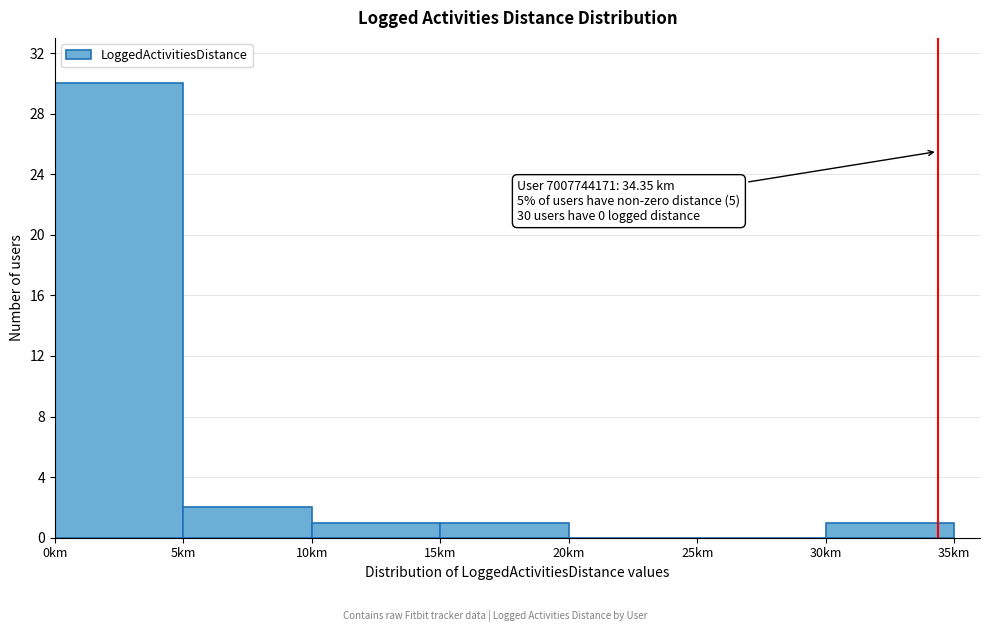

Which range on the x-axis has the tallest bar?

0 to 5